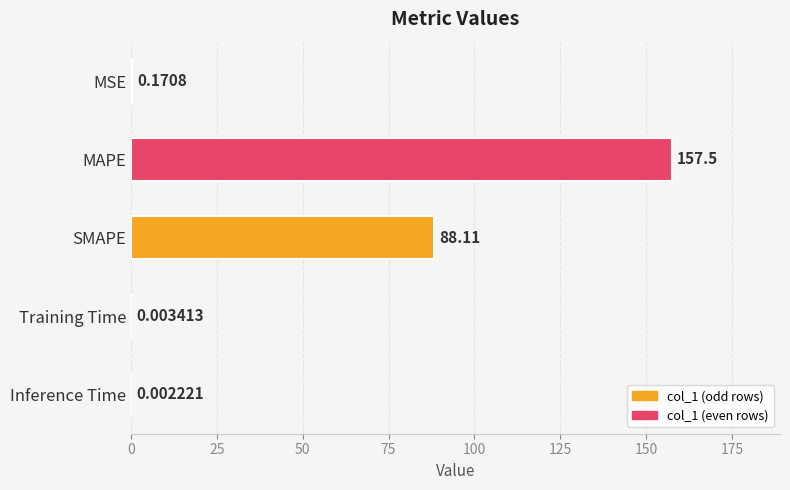

At which category does the chart reach its peak across all series?

MAPE